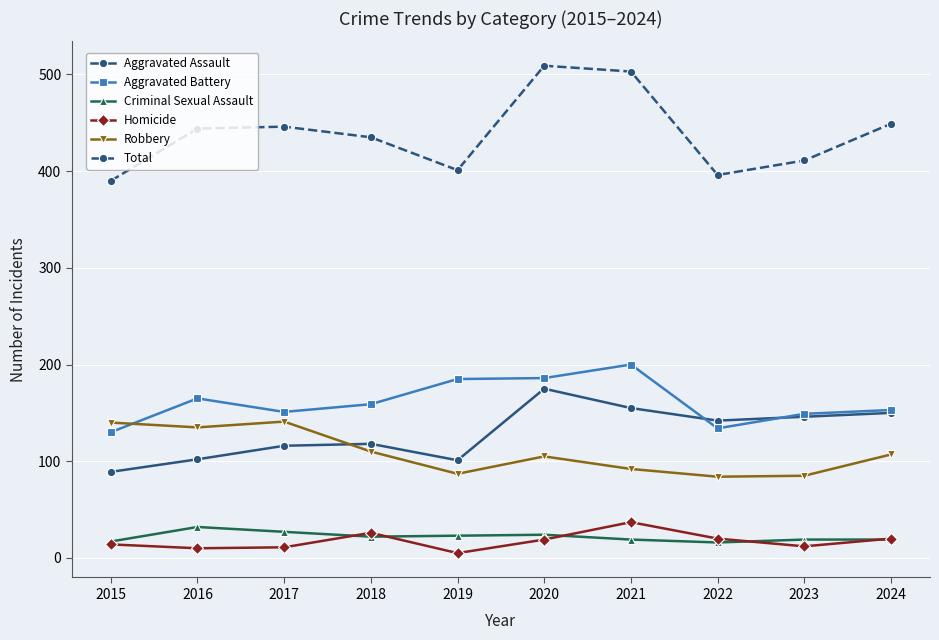

How many lines are shown in the chart?

6